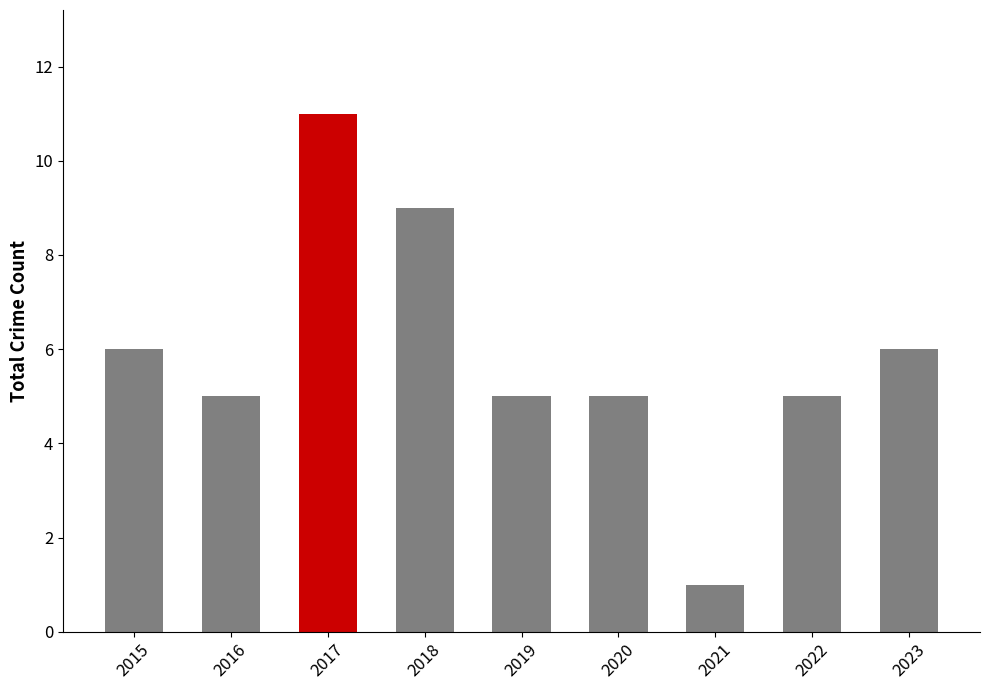

Which has a higher value, 2021 or 2016?

2016